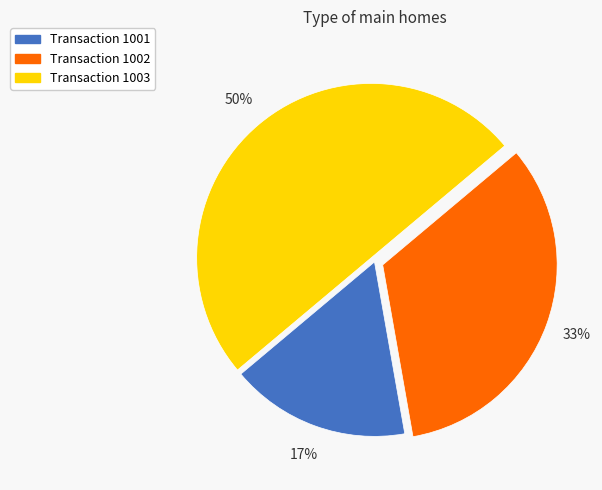

How many segments does this pie chart have?

3